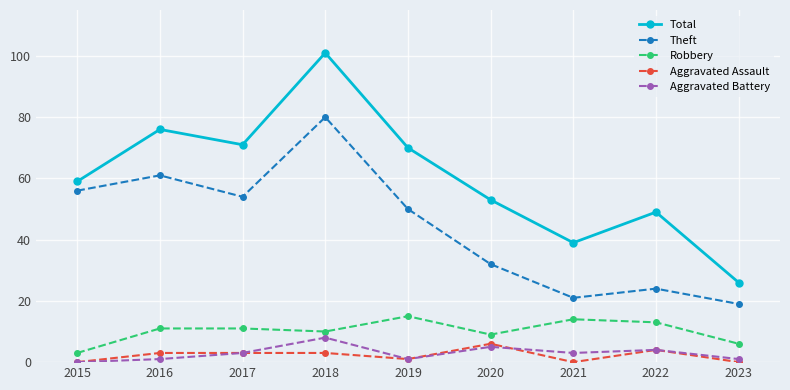

Where is Aggravated Battery nearest to the value 4?

2022